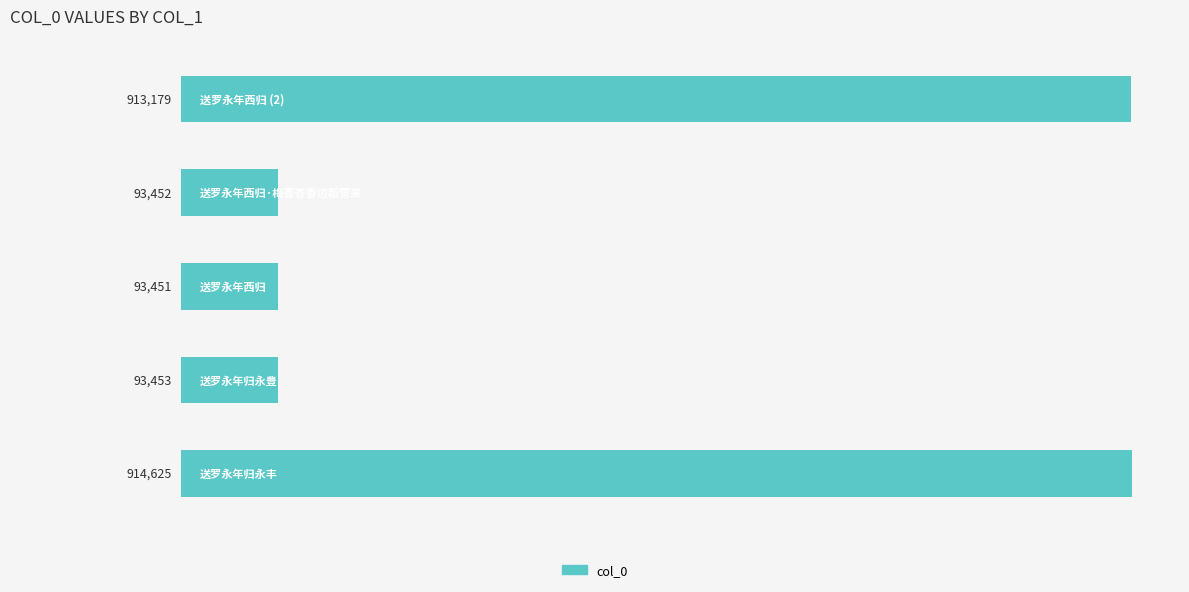

What is the greatest value displayed?

914625